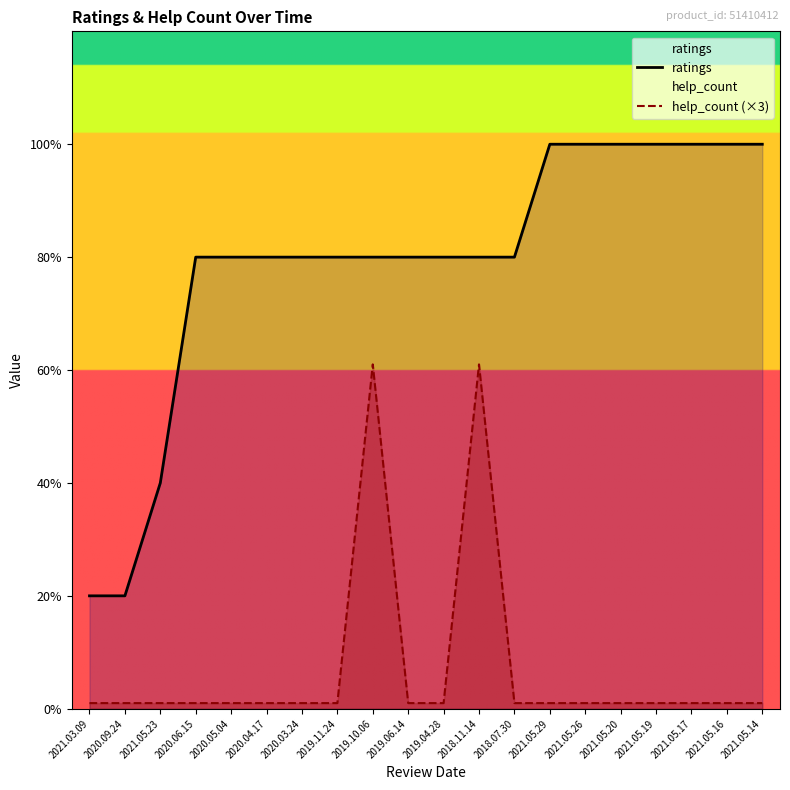

Is it true that ratings equals 4.0 at 2020.03.24?

True